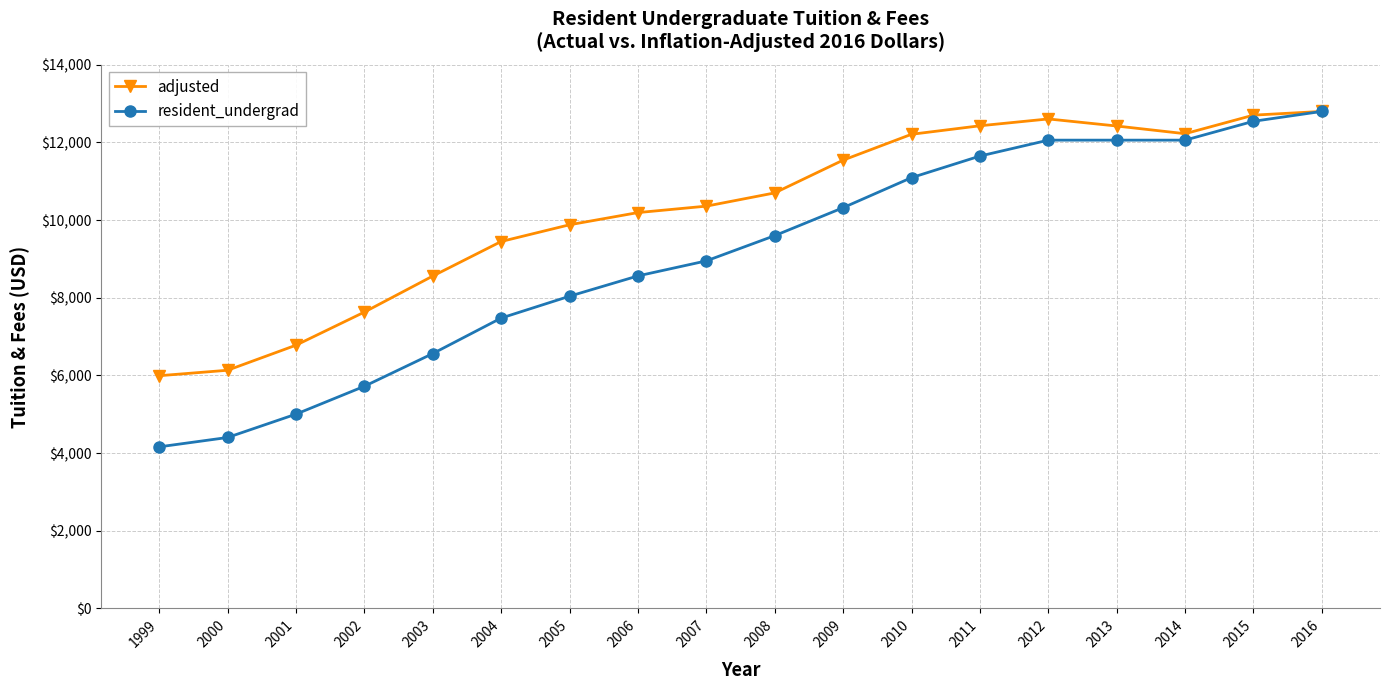

What is the smallest value displayed?

4160